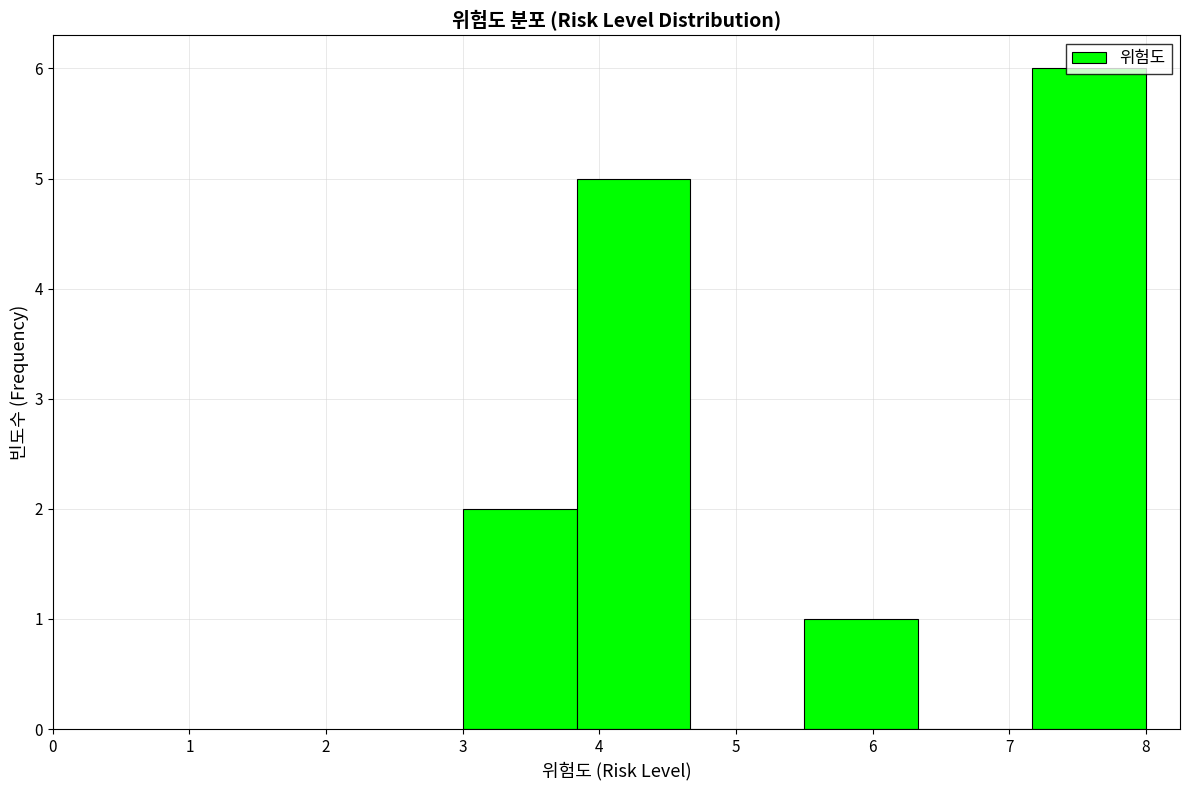

Reading left to right, list every bar in this chart as the range it spans on the x-axis followed by its height. Neither the bar edges nor the heights are printed on the chart, so give them approximately, as read against the axes.

3.0 to 3.8: 2
3.8 to 4.7: 5
4.7 to 5.5: 0
5.5 to 6.3: 1
6.3 to 7.2: 0
7.2 to 8.0: 6